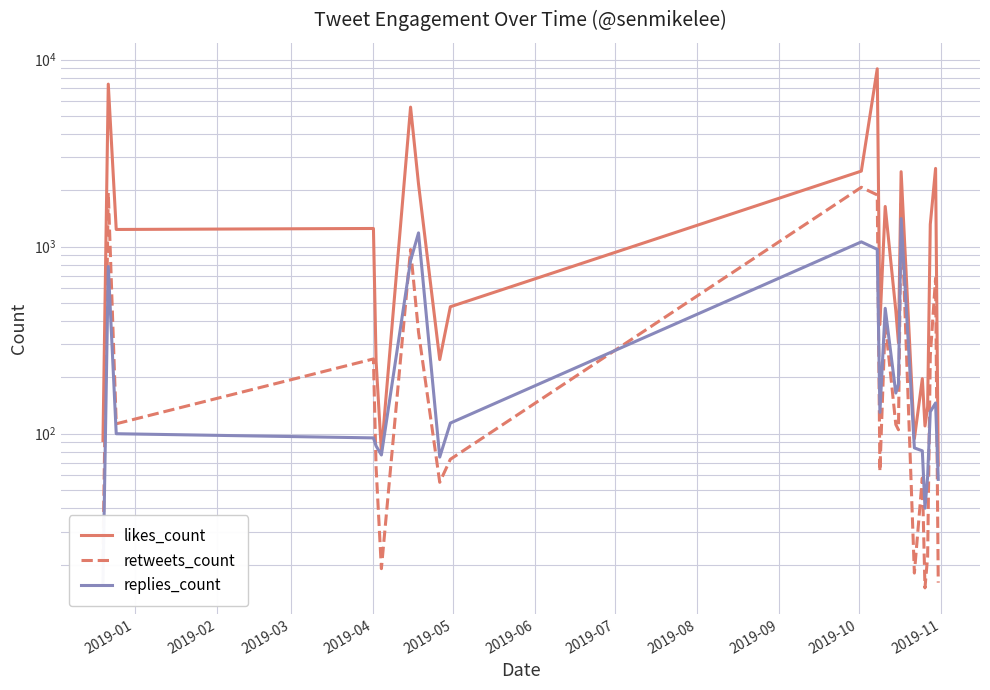

What is the maximum value shown in the chart?

8922